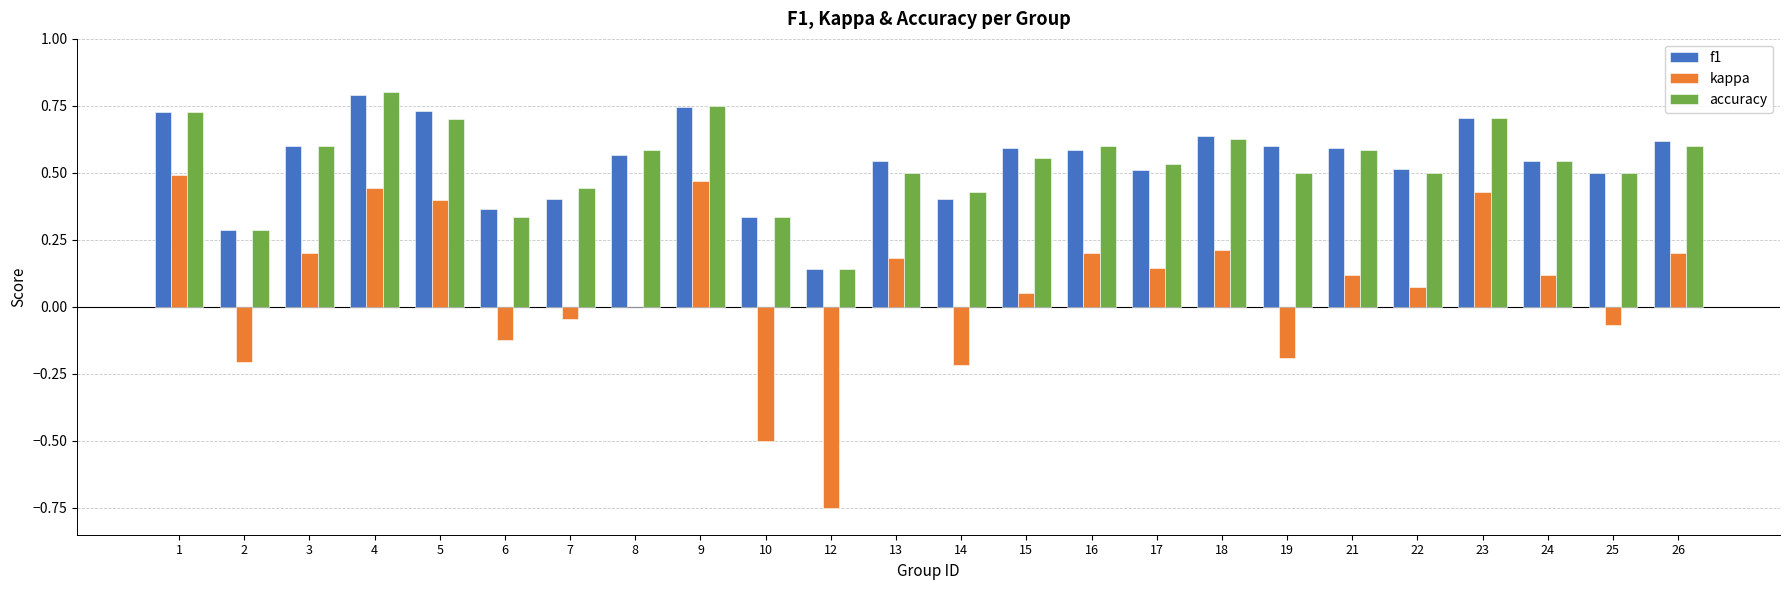

Count the number of data series in this chart.

3